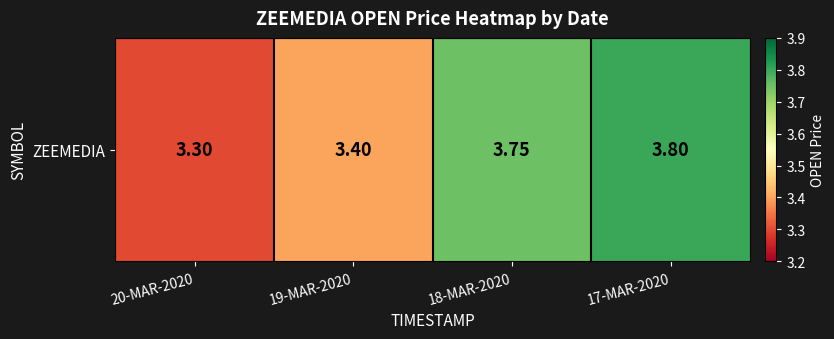

Is it true that the value at 17-MAR-2020 is 1.3?

False